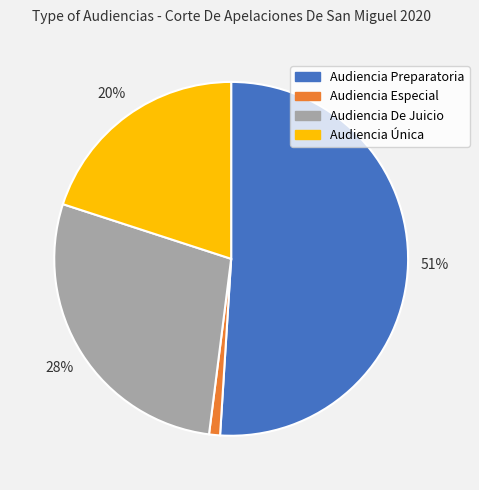

Which has a higher value, Audiencia Única or Audiencia Preparatoria?

Audiencia Preparatoria